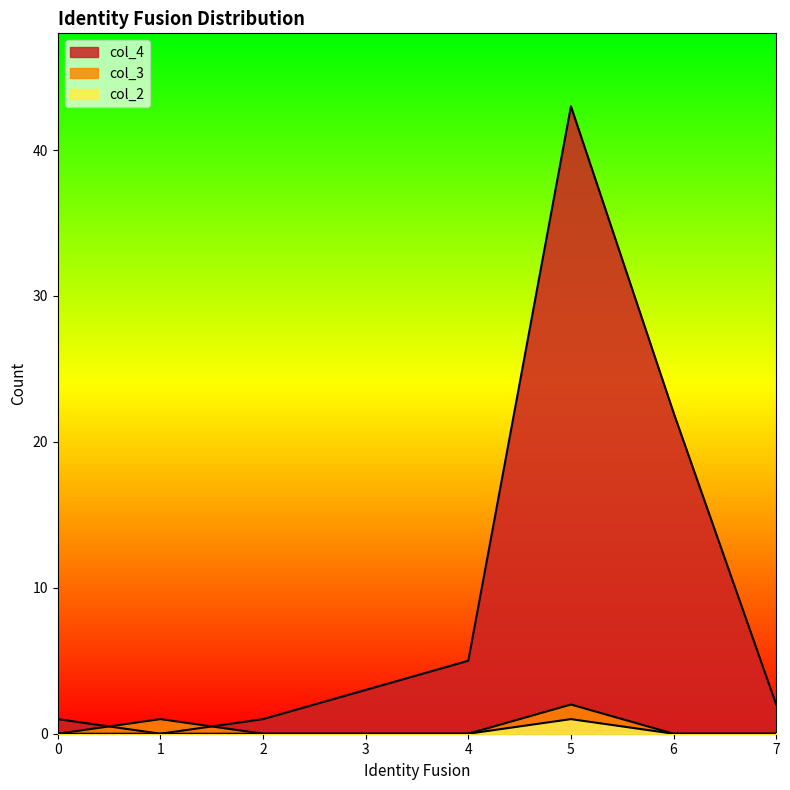

At which category does the chart reach its peak across all series?

5